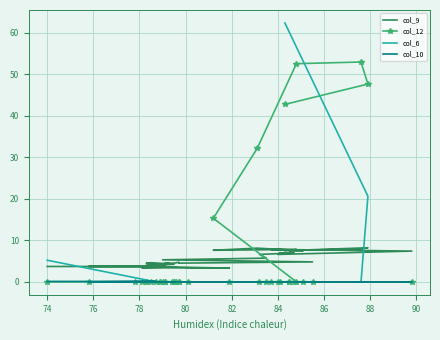

Reading right to left, extract all data points from this chart.

col_9: 3.7	3.7	3.7	3.7	3.9	3.8	3.5	3.3	3.4	3.6	3.8	4.3	4.3	4.2	4.5	4.6	4.3	4.5	4.5	4.7	4.5	4.8	5.3	5.7	6.6	6.9	7.0	7.0	6.6	7.4	7.8	7.5	7.5	7.8	7.6	8.1	7.6	7.9	8.2	7.5
col_12: 0.0	0.0	0.0	0.0	0.0	0.0	0.0	0.0	0.0	0.0	0.0	0.0	0.0	0.0	0.0	0.0	0.0	0.0	0.0	0.0	0.0	0.0	0.0	0.0	0.0	0.0	0.0	0.0	0.0	0.0	0.0	0.0	0.0	0.0	15.3	32.1	52.5	52.9	47.6	42.7
col_6: 5.2	0.0	0.0	0.0	0.0	0.0	0.0	0.0	0.0	0.0	0.0	0.0	0.0	0.0	0.0	0.0	0.0	0.0	0.0	0.0	0.0	0.0	0.0	0.0	0.0	0.0	0.0	0.0	0.0	0.0	0.0	0.0	0.0	0.0	0.0	0.0	0.0	0.0	20.6	62.3
col_10: 0.1	0.1	0.0	0.0	0.0	0.0	0.0	0.0	0.0	0.0	0.0	0.0	0.0	0.0	0.0	0.0	0.0	0.0	0.0	0.0	0.0	0.0	0.0	0.0	0.0	0.0	0.0	0.0	0.0	0.0	0.0	0.0	0.0	0.0	0.0	0.0	0.0	0.0	0.0	0.0